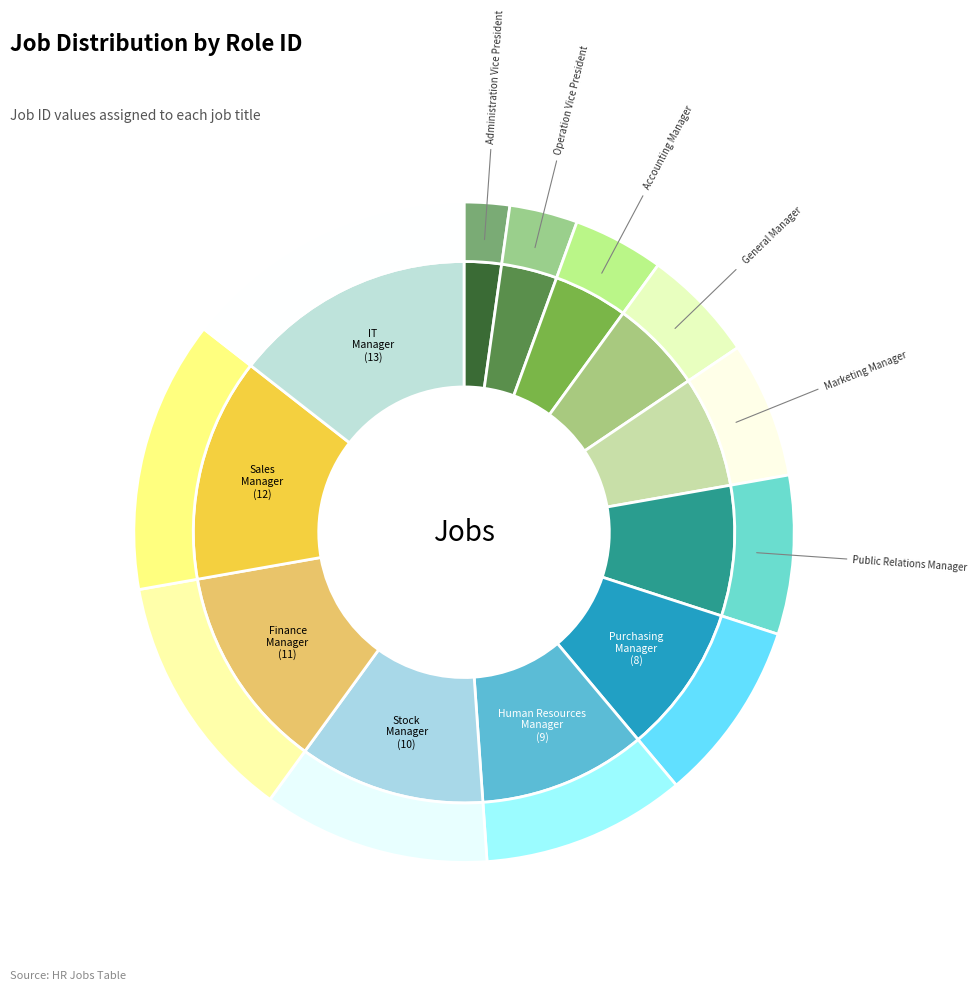

Is it true that Sales Manager is 13% of the pie?

True